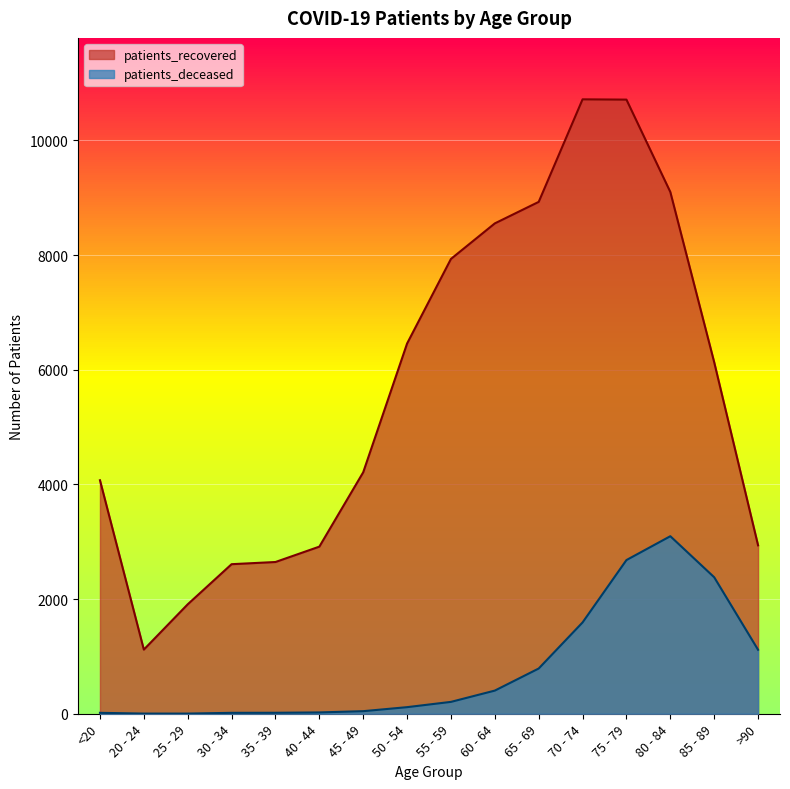

True or false: patients_recovered and patients_deceased cross at least once.

False